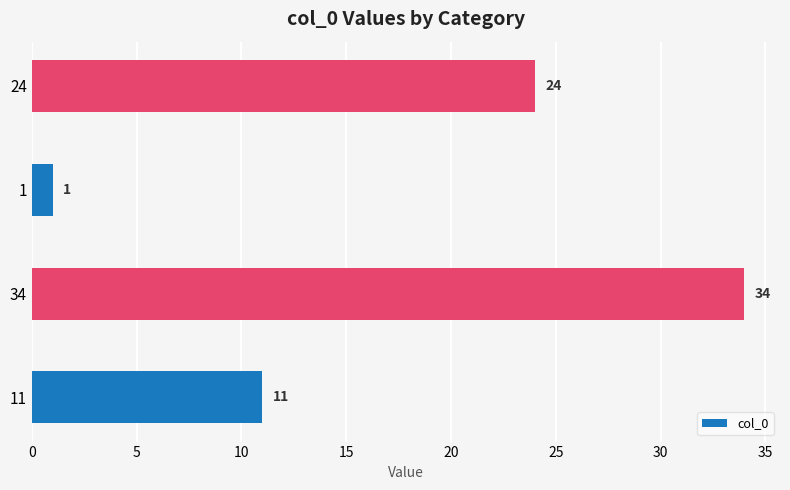

What value does the data have at 11, to the nearest 5?

10